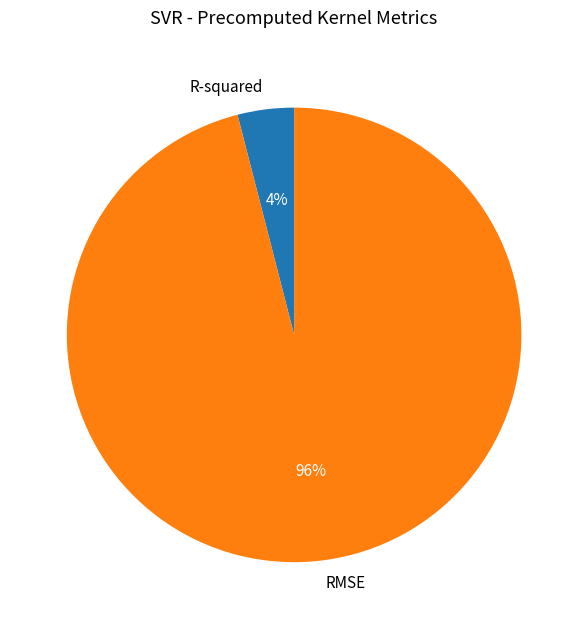

What is the largest slice in the pie chart?

RMSE